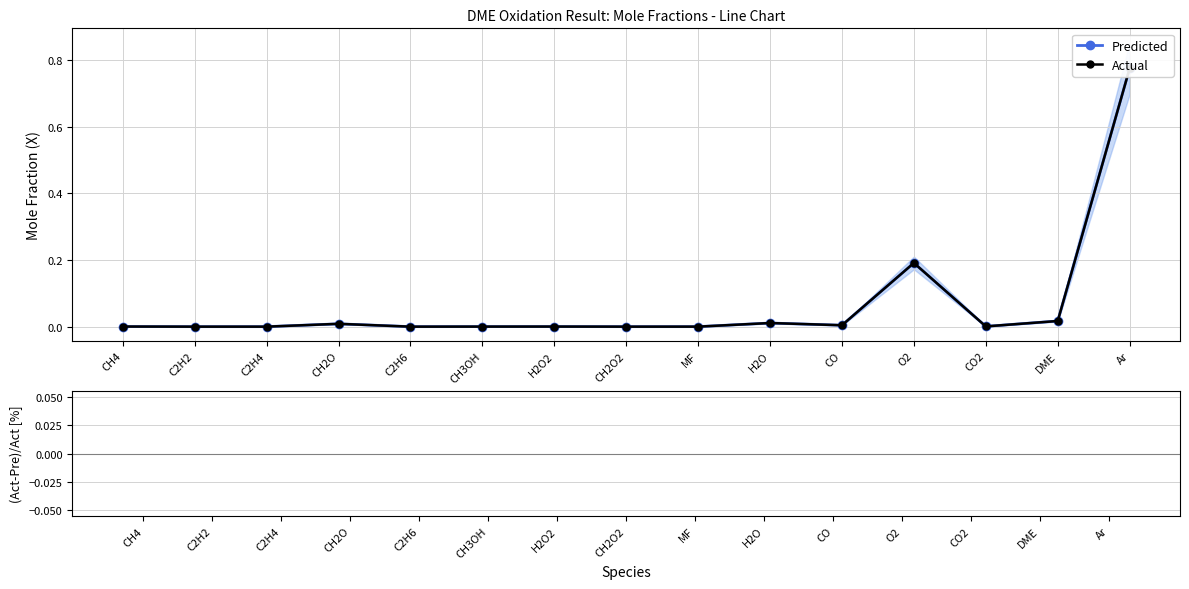

At which category is the sum across all series the highest?

Ar